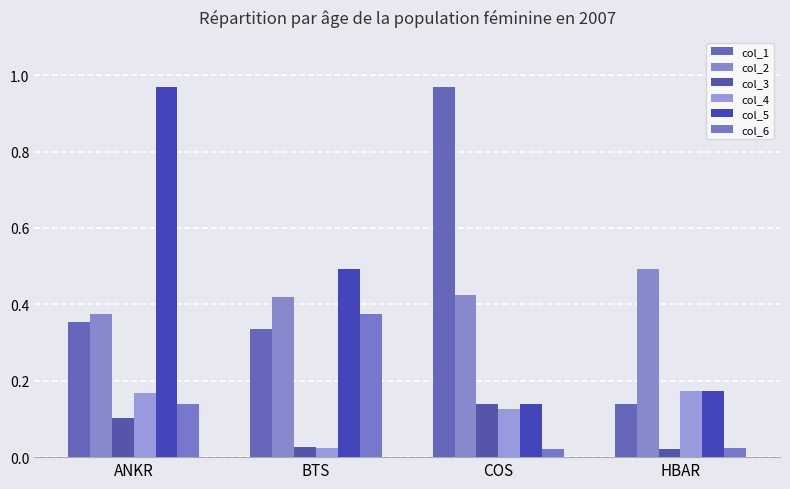

How many col_4 values are between 0 and 1?

4